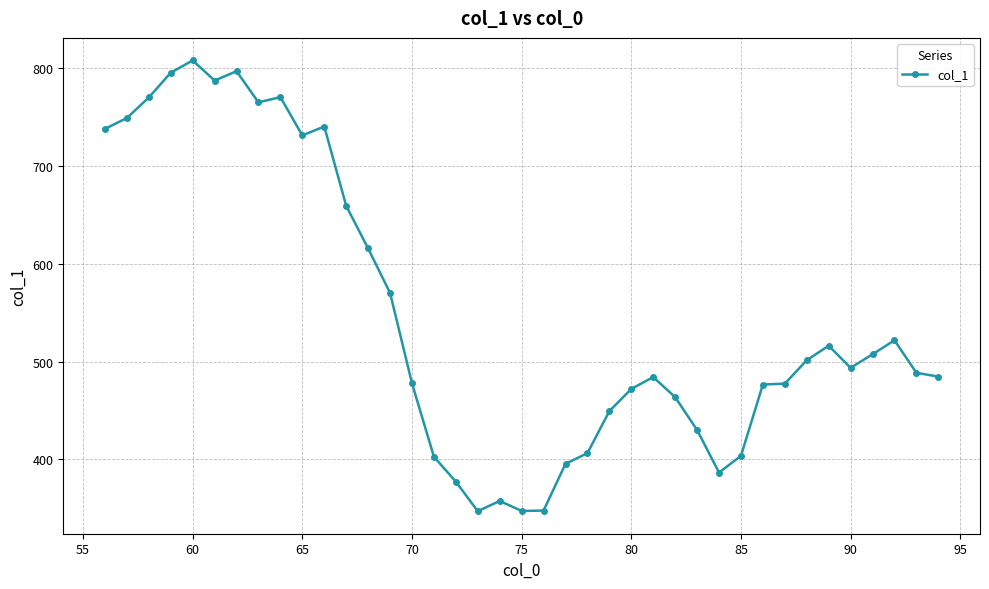

What is the greatest value displayed?

808.2